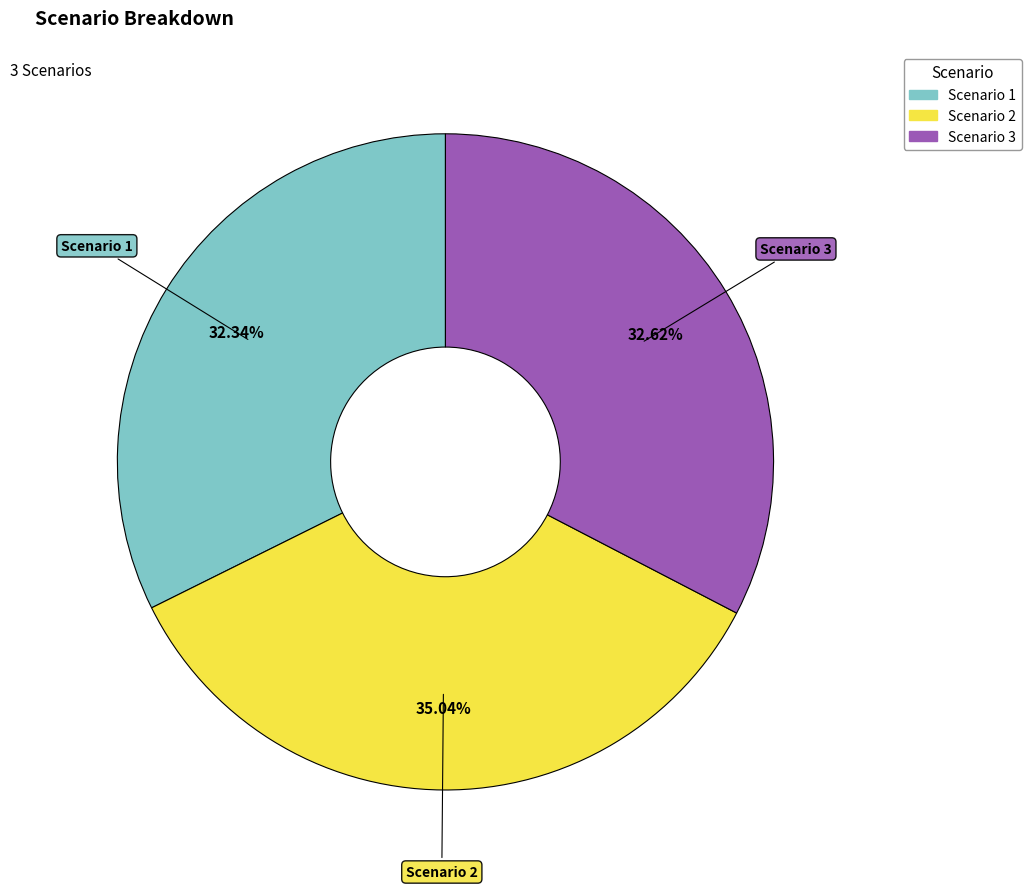

Is there any slice that represents more than half of the pie?

No